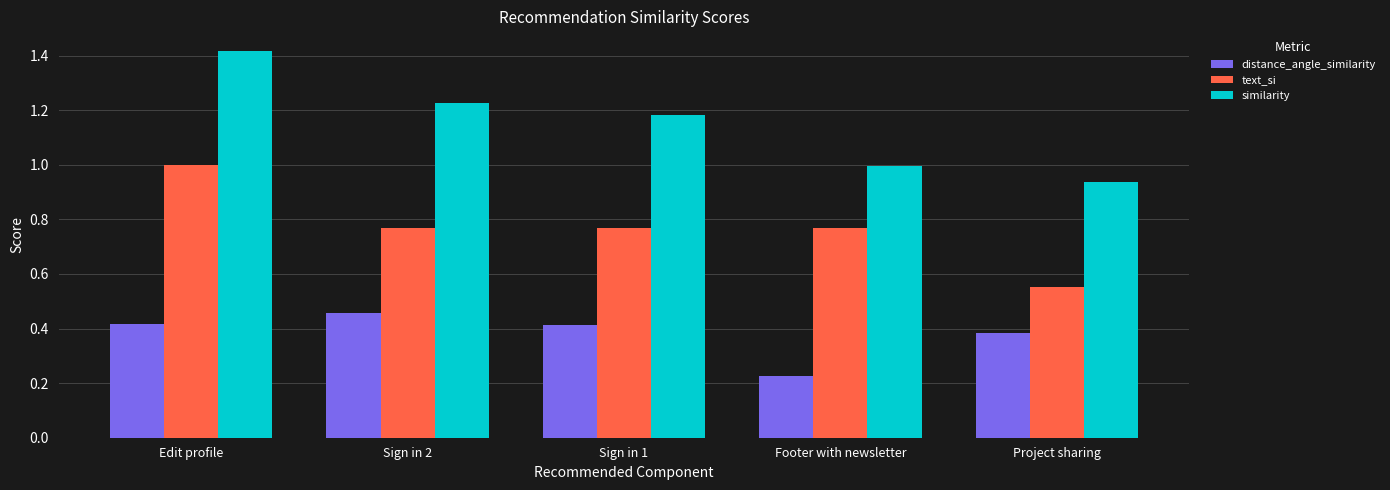

Which series has the largest range (max minus min)?

similarity